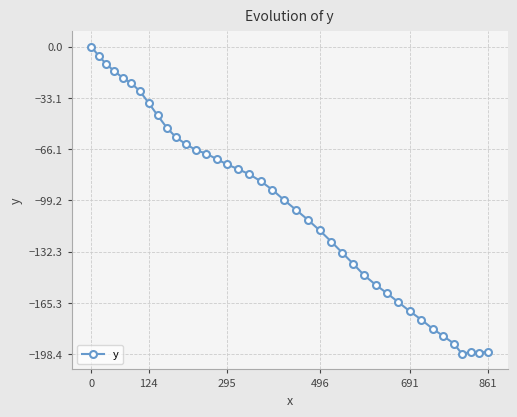

What is the minimum value shown in the chart?

-198.4